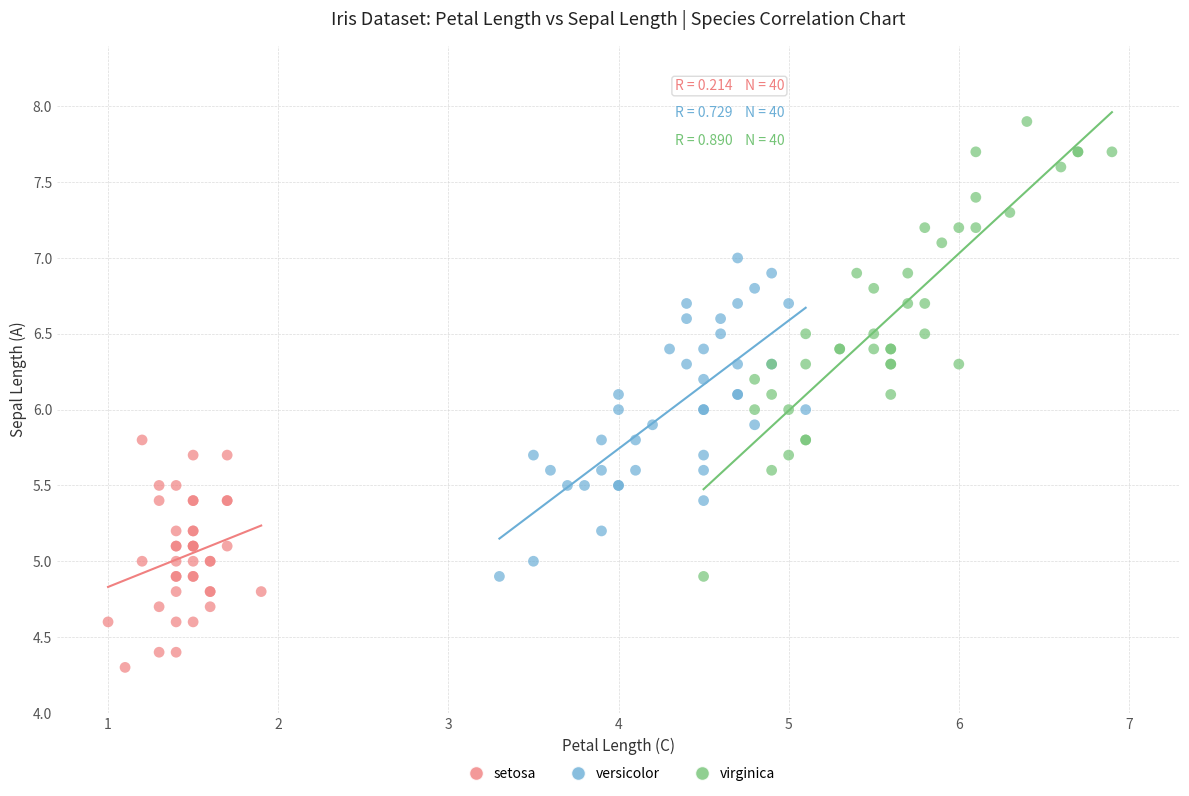

Which series reaches the minimum Y coordinate?

setosa